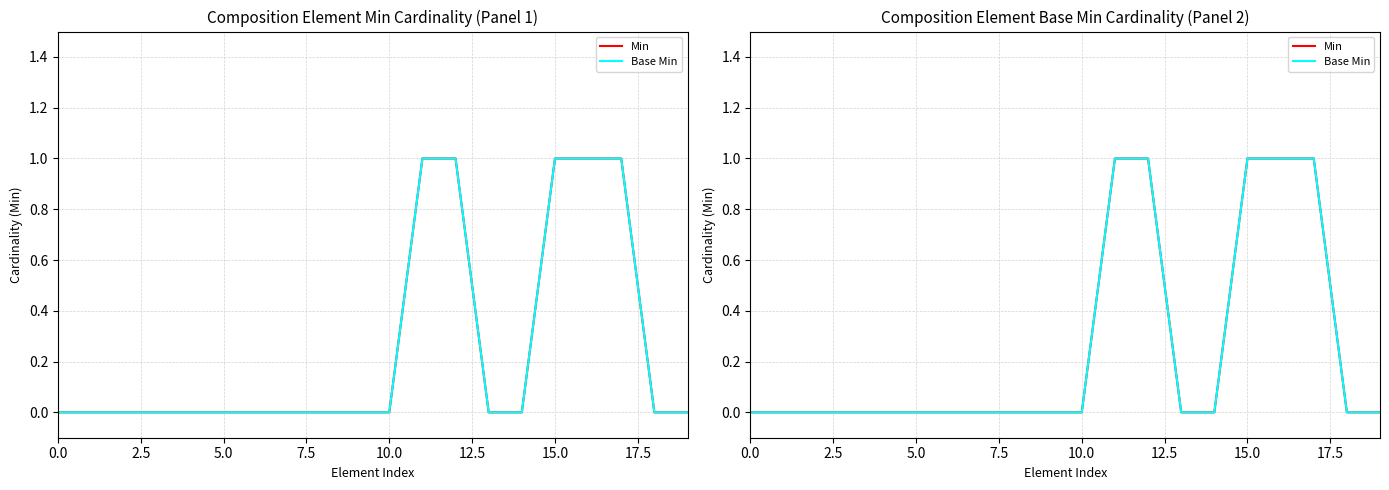

Reading left to right, what are all the values shown in this chart?

Min: 0	0	0	0	0	0	0	0	0	0	0	1	1	0	0	1	1	1	0	0
Base Min: 0	0	0	0	0	0	0	0	0	0	0	1	1	0	0	1	1	1	0	0